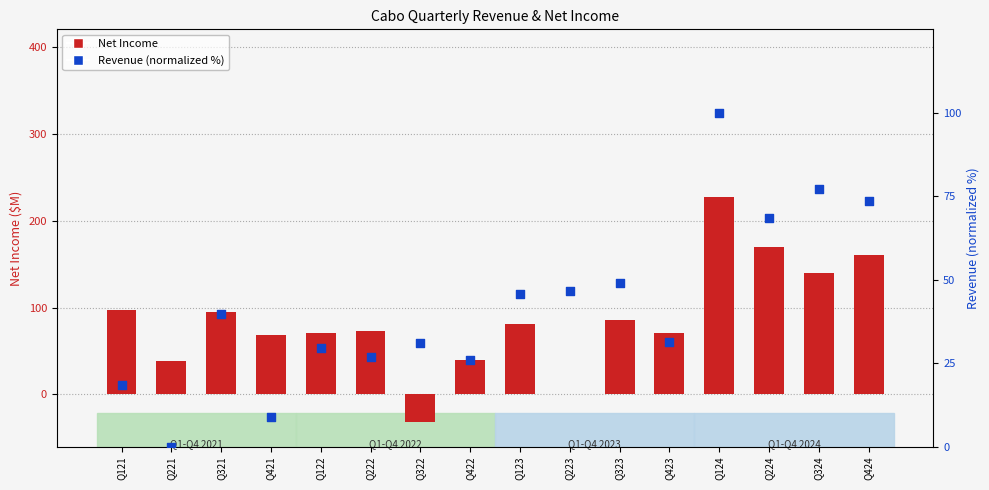

Which series has the widest spread of Y values?

Net Income